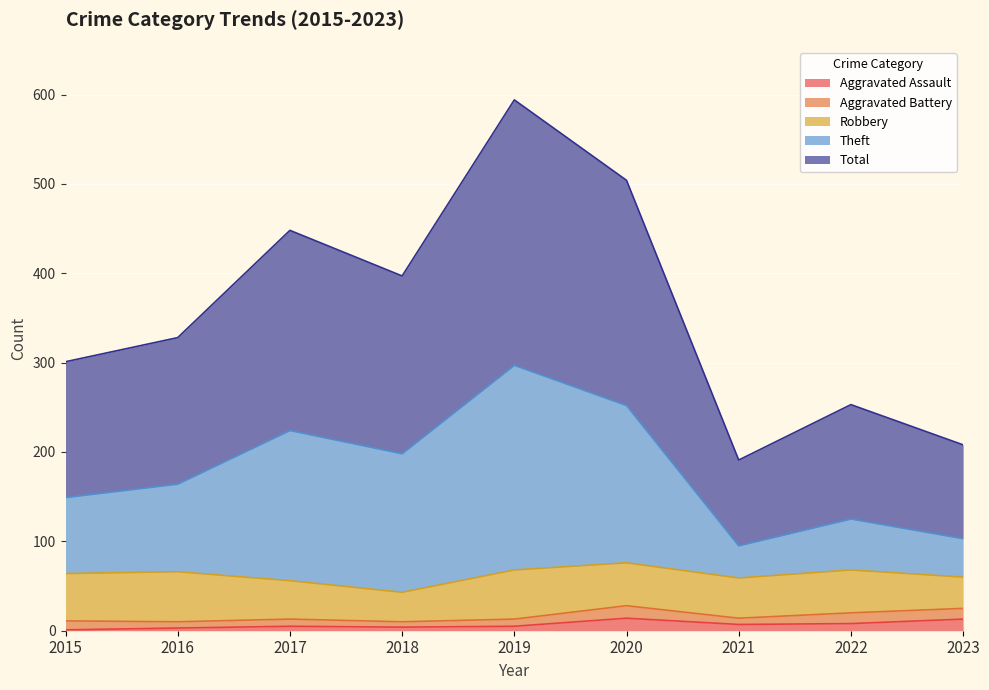

The Aggravated Assault series shows 1 at 2015. True or false?

True